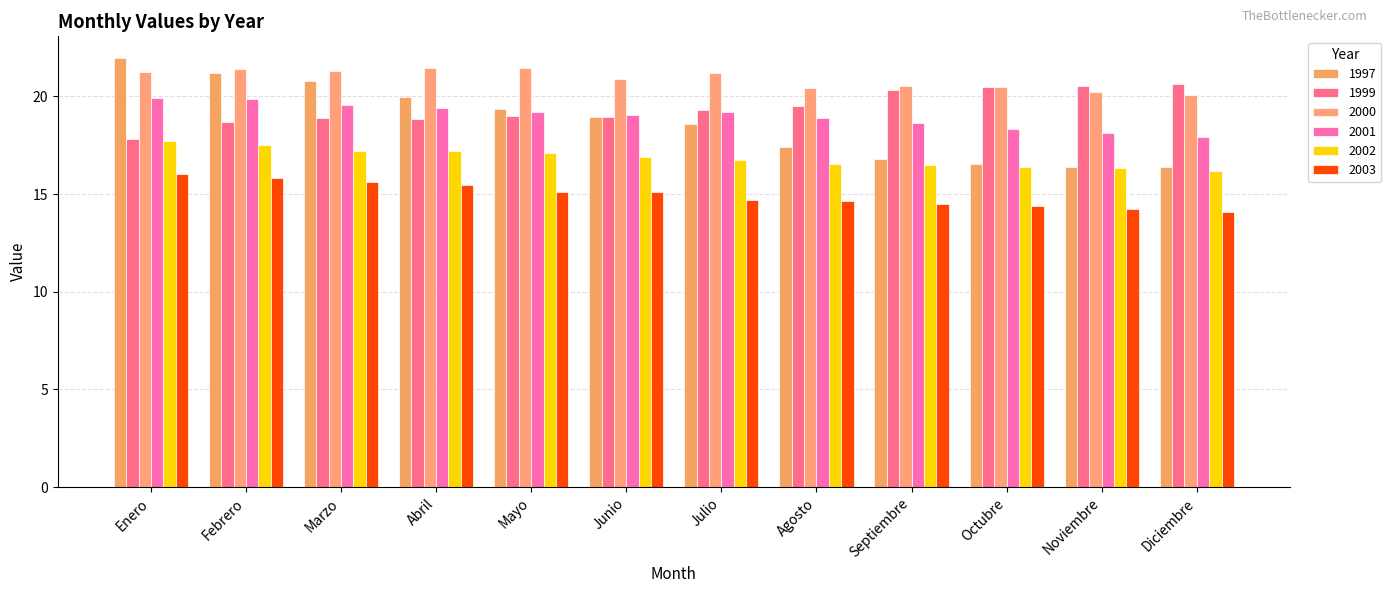

The value of 2002 at Mayo is 17.1. True or false?

True